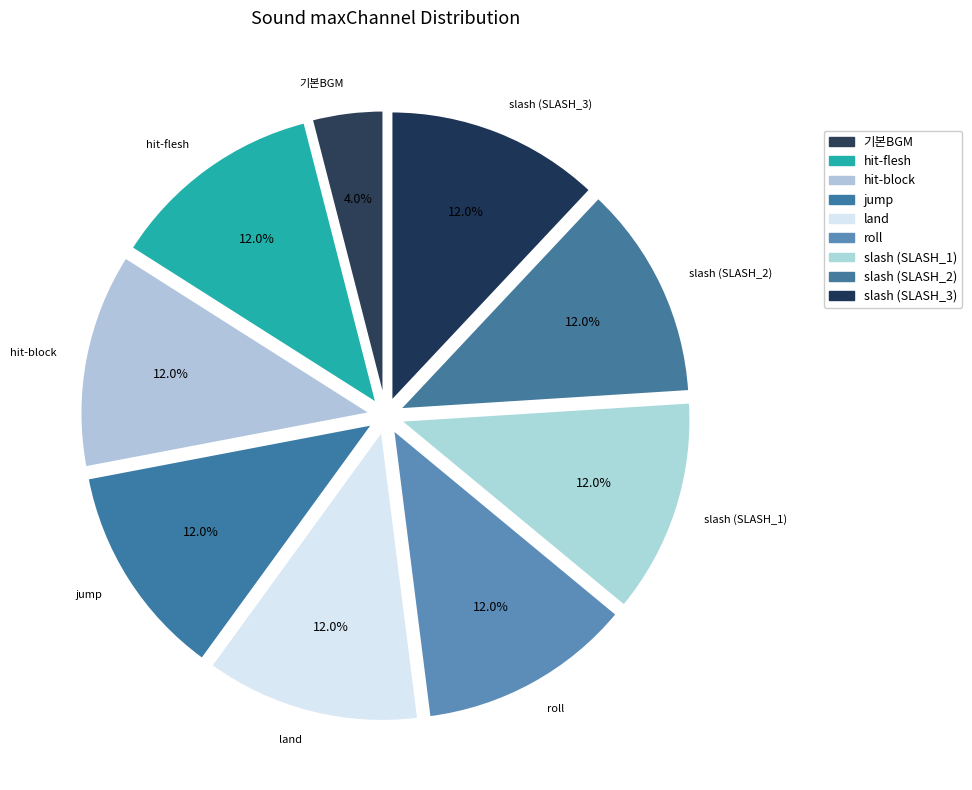

How many segments does this pie chart have?

9